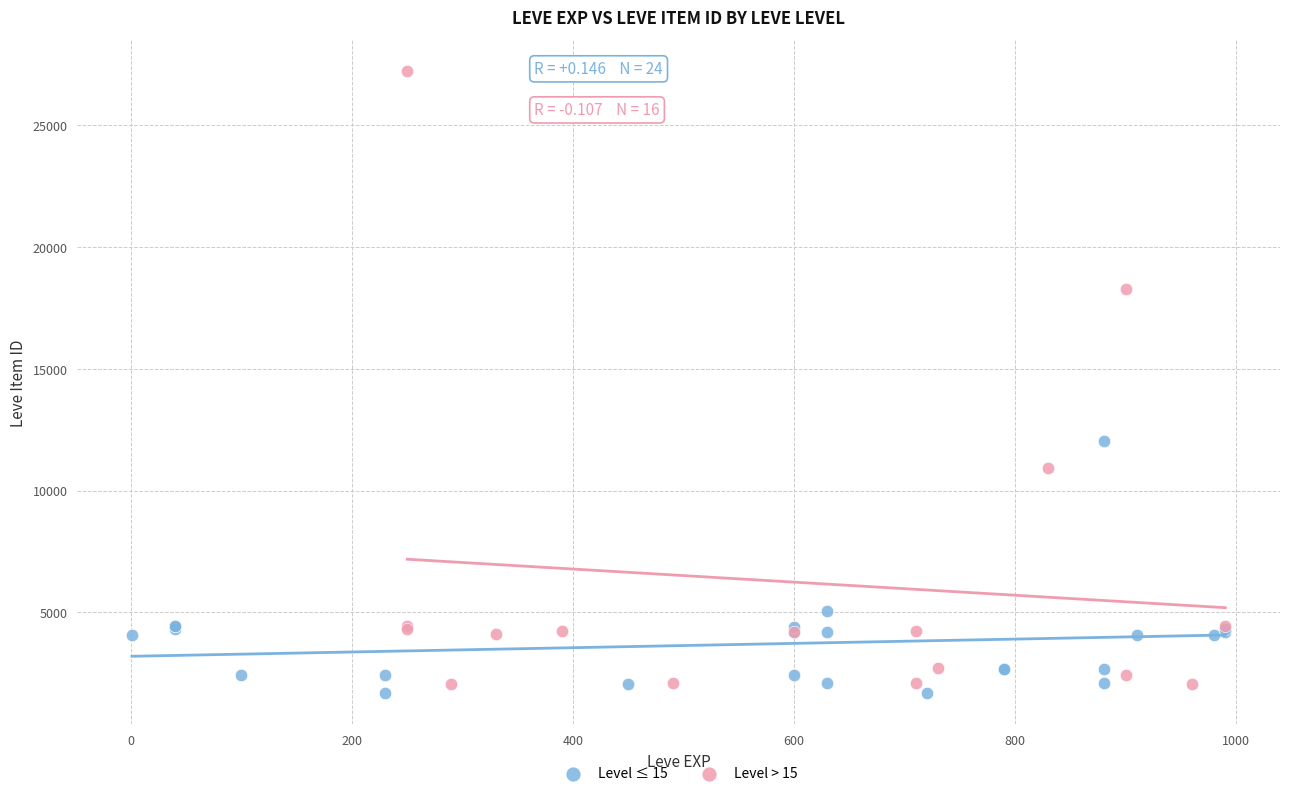

Which series contains the highest Y value?

Level > 15